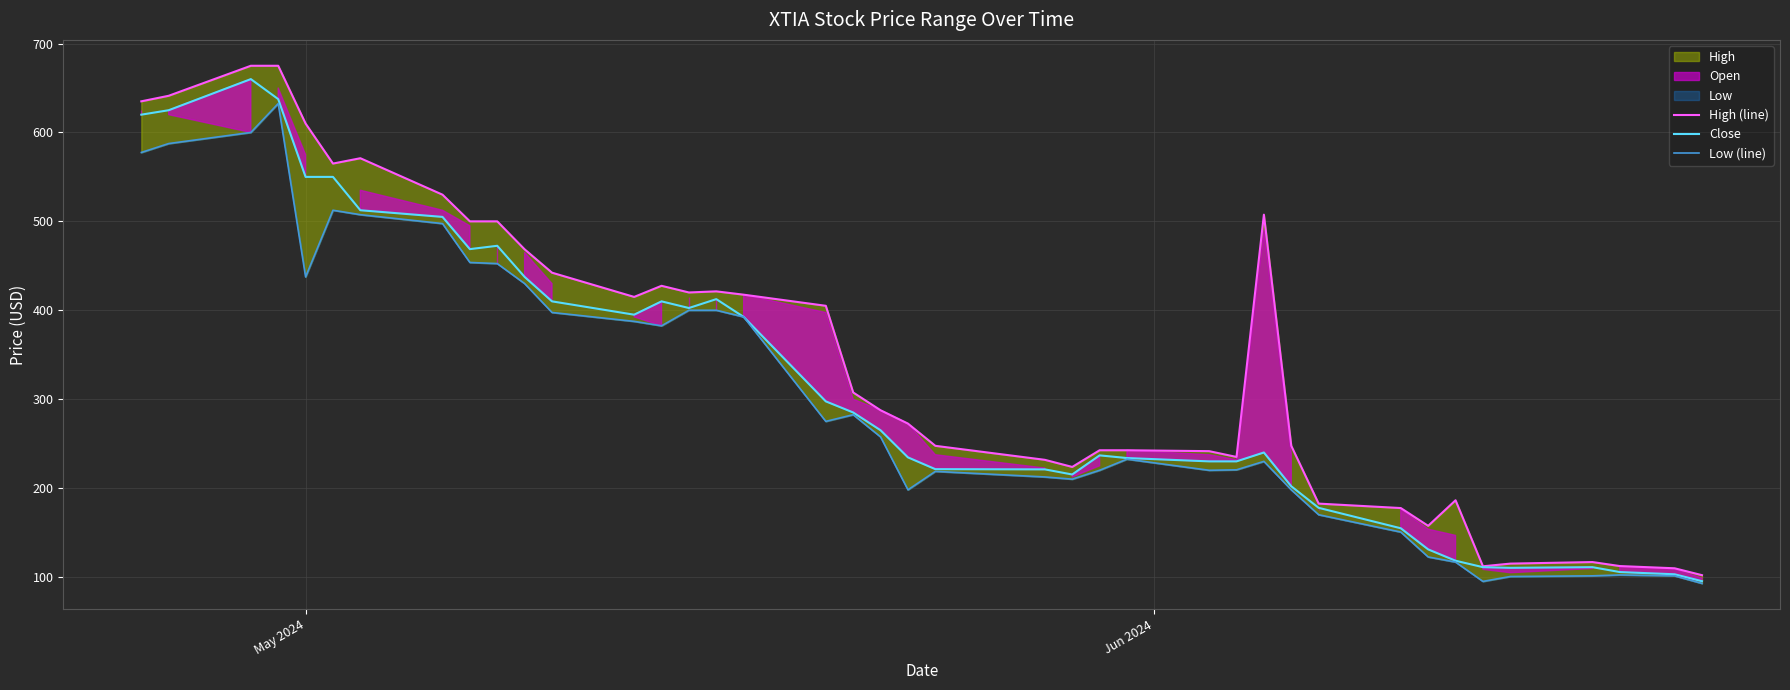

Reading left to right, transcribe all the data shown in this chart.

High (line): 635.0	641.2	675.0	675.0	610.0	565.0	571.0	530.0	500.0	500.0	468.5	442.2	415.0	427.5	420.0	421.2	417.5	405.0	307.5	287.5	272.5	247.5	231.8	223.8	242.5	242.5	241.5	235.0	507.5	247.5	182.5	177.5	157.5	186.2	112.0	115.0	116.8	112.2	109.8	102.0
Close: 620.0	625.0	660.0	637.5	550.0	550.0	512.5	505.0	468.8	472.5	437.5	410.0	395.0	410.0	402.5	412.5	392.5	297.5	285.0	265.0	234.5	221.2	221.0	215.2	236.8	233.8	230.0	230.0	240.0	202.0	177.8	154.8	131.0	118.2	111.0	110.2	111.0	105.5	103.0	95.2
Low (line): 577.5	587.5	600.0	632.5	437.5	512.5	507.5	497.5	453.8	452.5	430.0	397.5	387.5	382.5	400.0	400.0	392.5	275.0	282.5	257.5	198.0	218.8	212.5	210.0	220.0	232.5	220.0	220.5	230.0	198.0	170.0	150.5	122.5	116.8	95.0	100.5	101.2	102.2	101.2	92.8